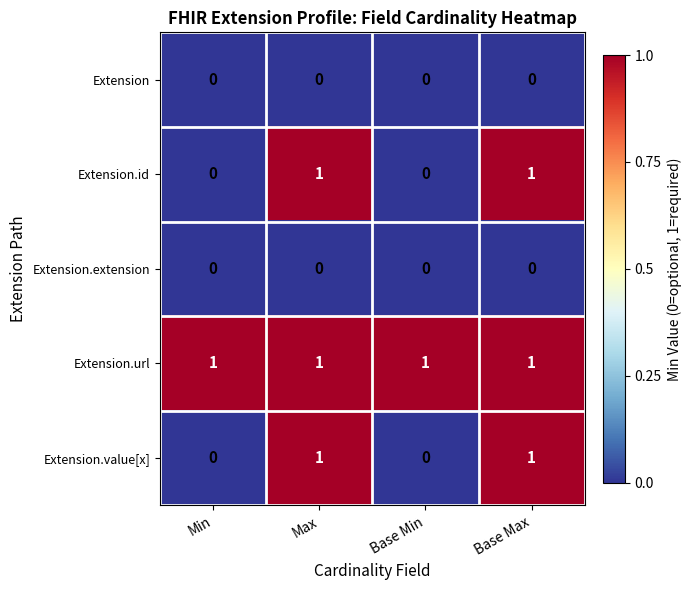

How many categories are shown in the chart?

4